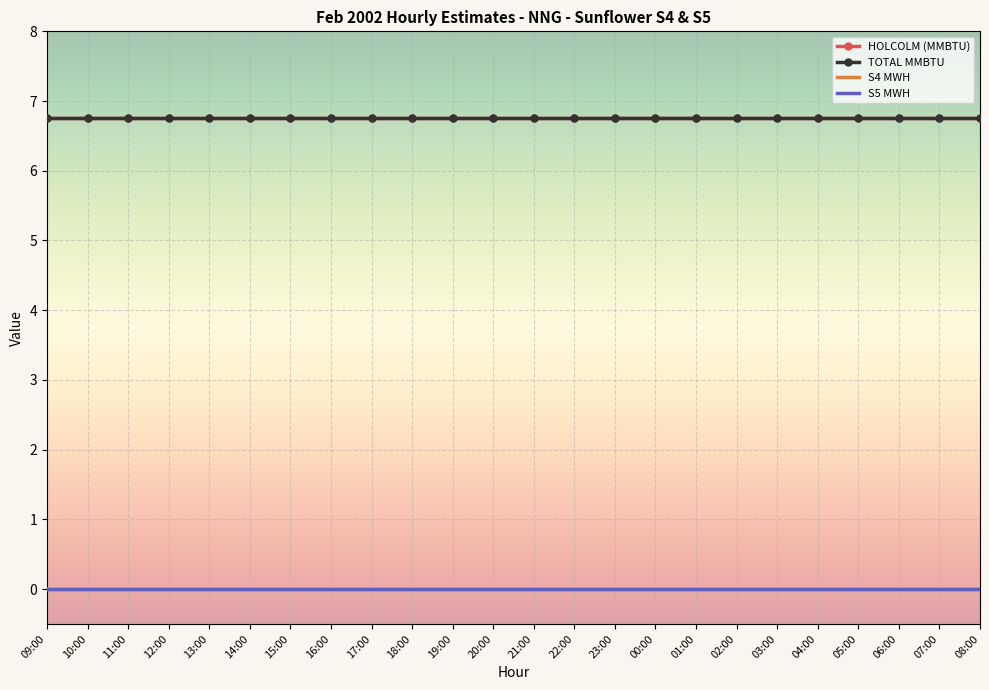

Rank the series at 08:00 from lowest to highest value.

S4 MWH, S5 MWH, HOLCOLM (MMBTU), TOTAL MMBTU